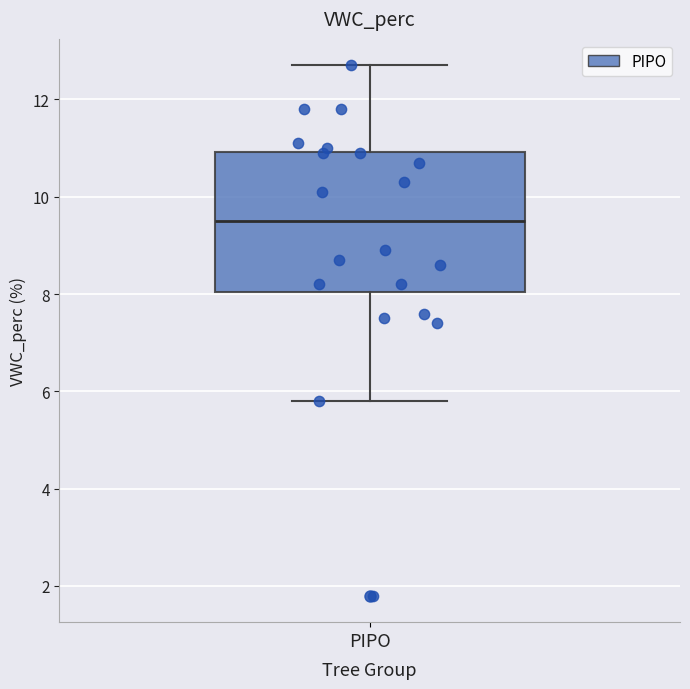

Read this box plot against the y-axis: the position of the median line, the range covered by the box, and the ends of both whiskers. The values are not printed on the chart, so give them approximately, as read against the axis.

median 9.6, box 8.0 to 11.0, whiskers 5.8 to 12.8